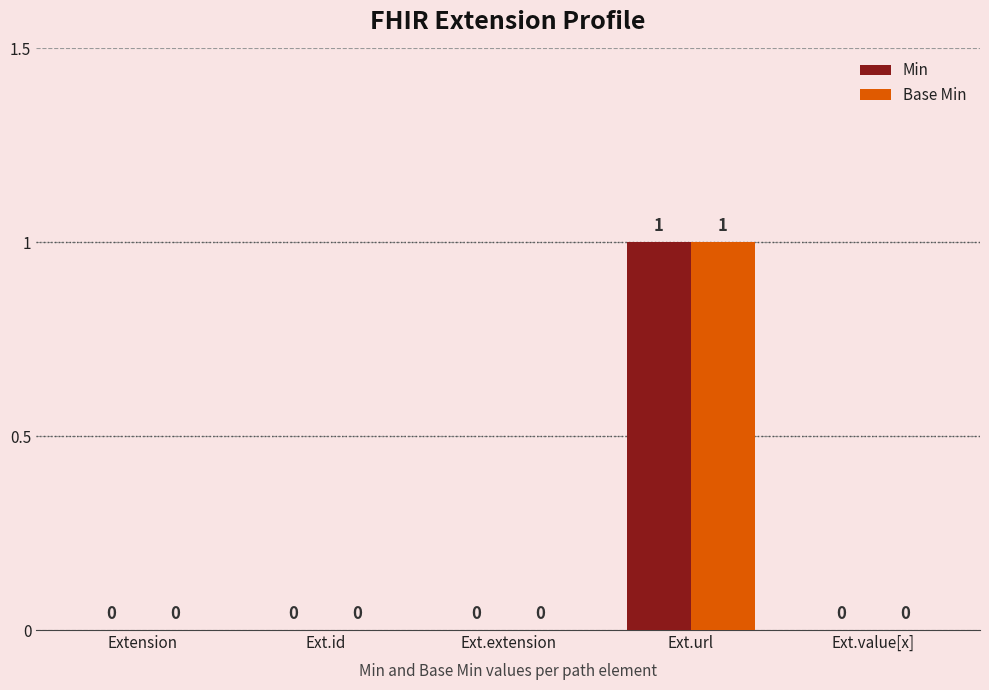

Which label corresponds to the largest value in the chart?

Ext.url